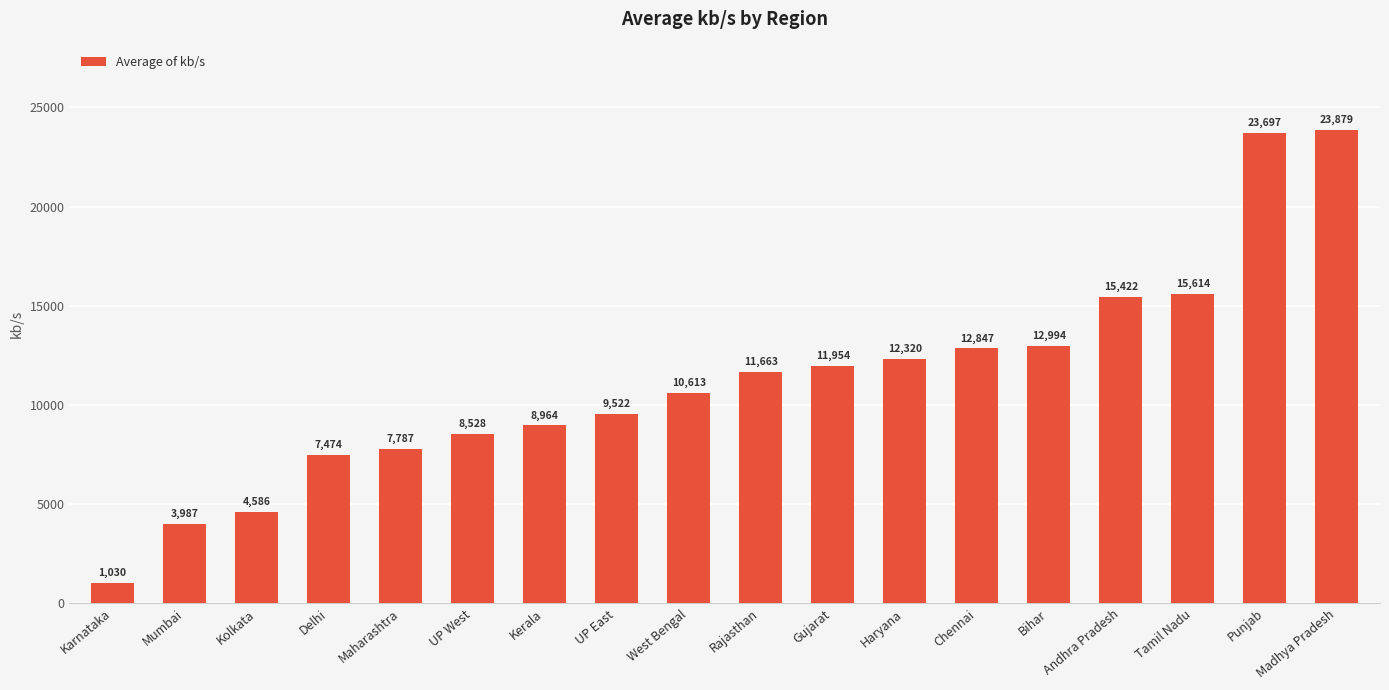

What is the value of the 6th bar from the left?

8528.4